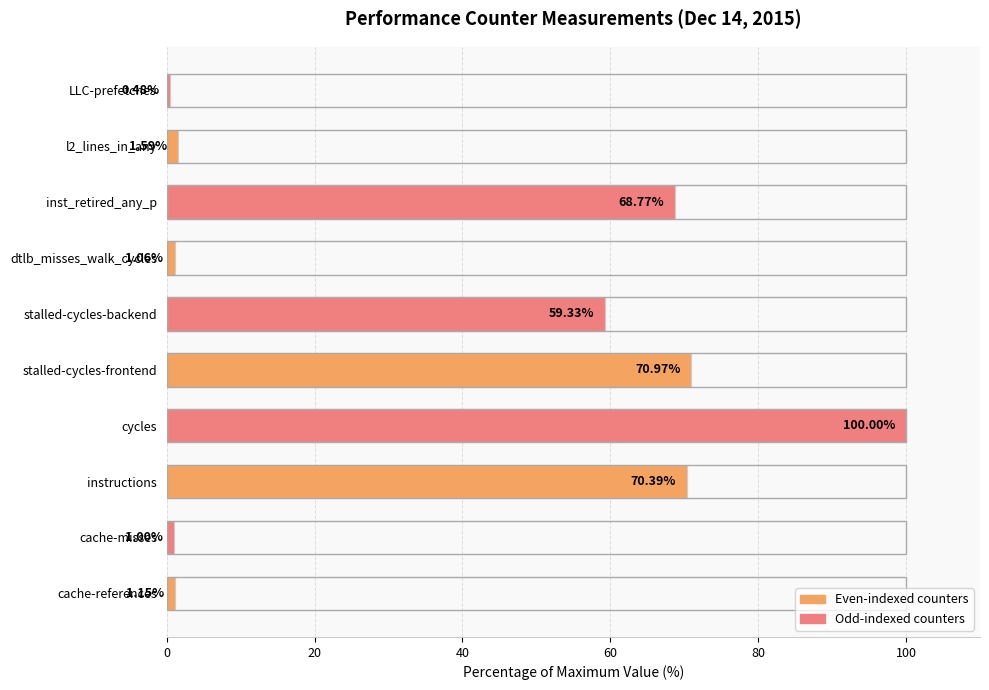

At which category does the chart reach its minimum across all series?

LLC-prefetches